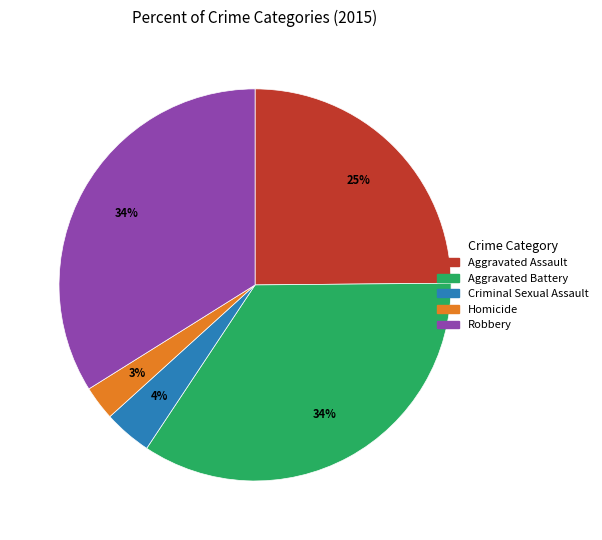

Count the number of slices in the pie.

5